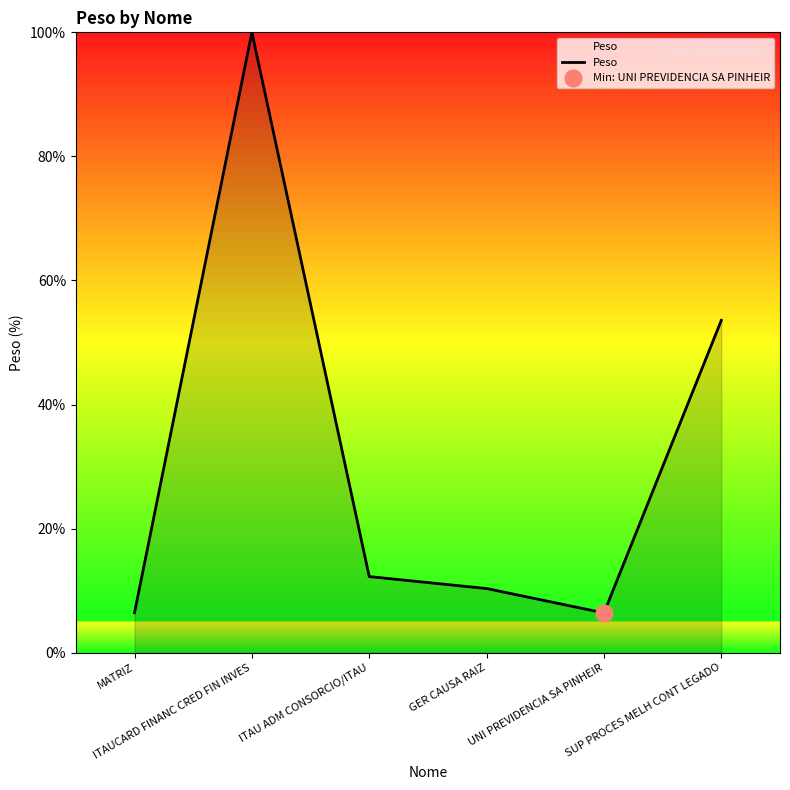

How many points are lower than both their immediate neighbors (excluding endpoints)?

1